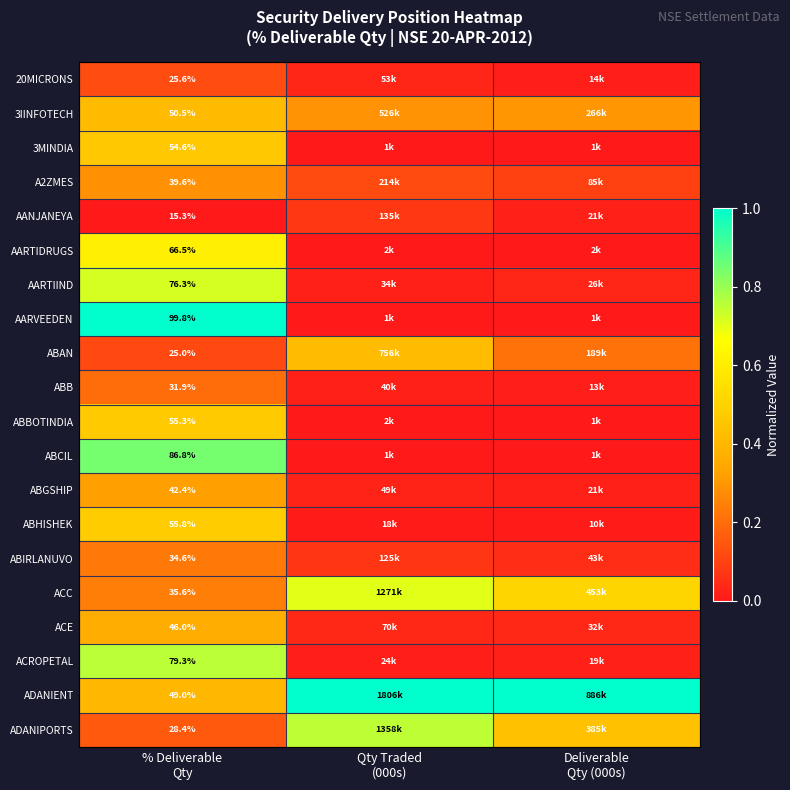

At Qty Traded (000s), list the series in order from largest to smallest.

ADANIENT, ADANIPORTS, ACC, ABAN, 3IINFOTECH, A2ZMES, AANJANEYA, ABIRLANUVO, ACE, 20MICRONS, ABGSHIP, ABB, AARTIIND, ACROPETAL, ABHISHEK, AARTIDRUGS, ABBOTINDIA, 3MINDIA, ABCIL, AARVEEDEN